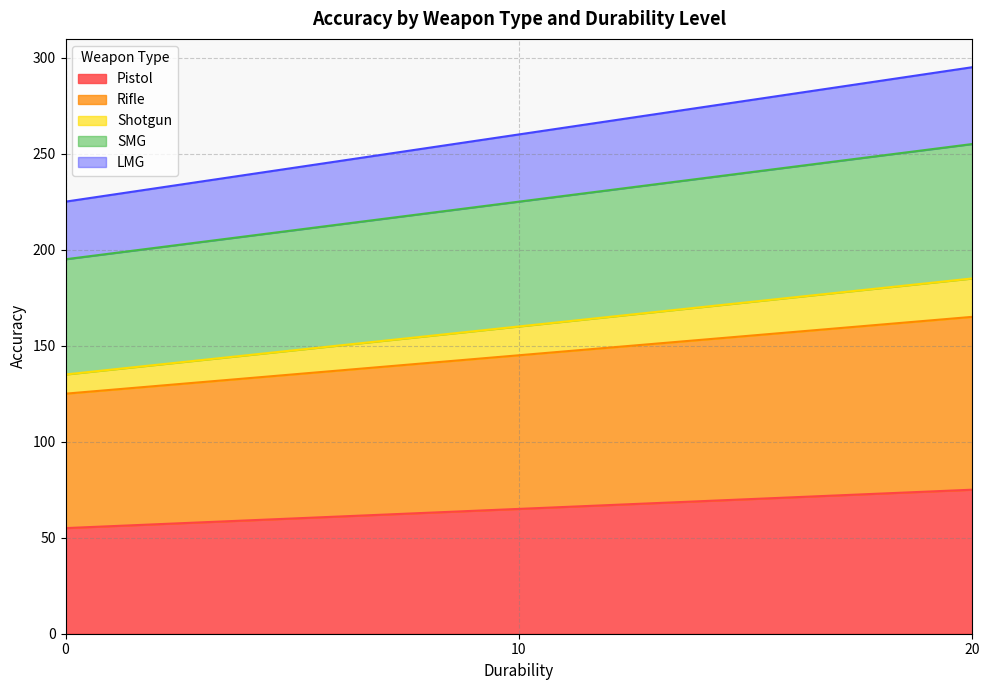

At which category does the chart reach its peak across all series?

20